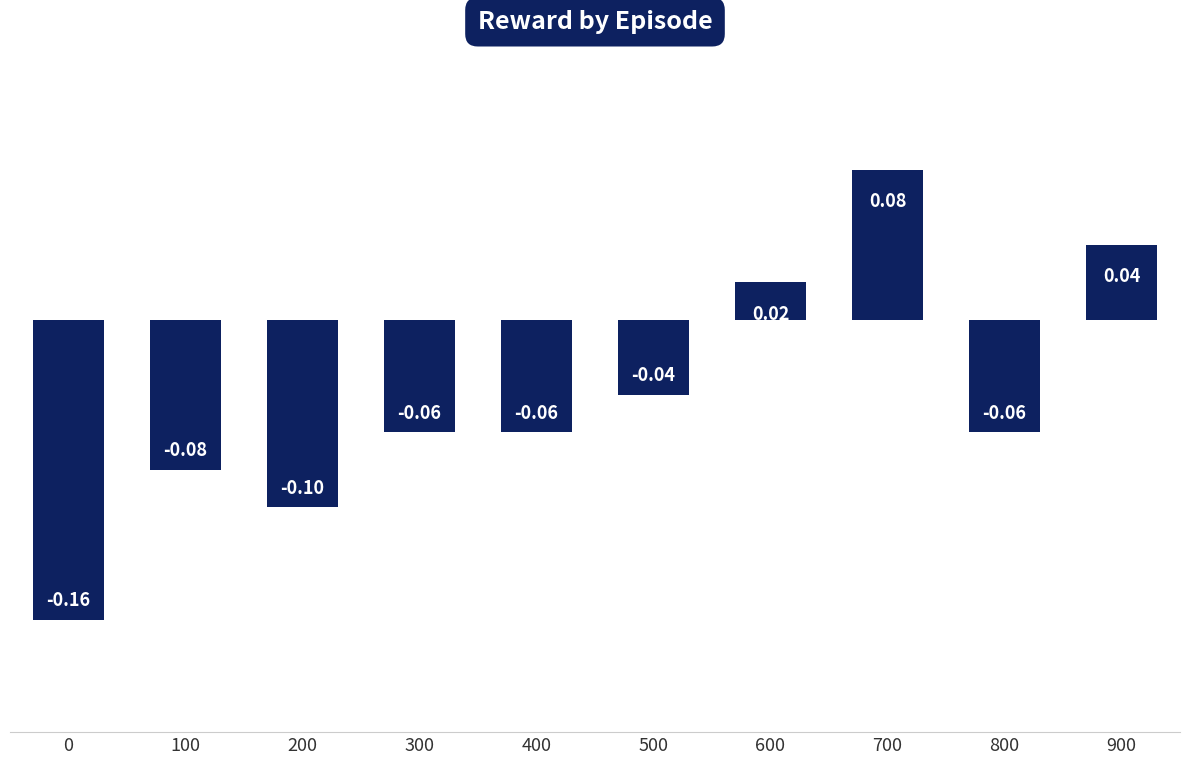

Where is the data nearest to the value 0?

600